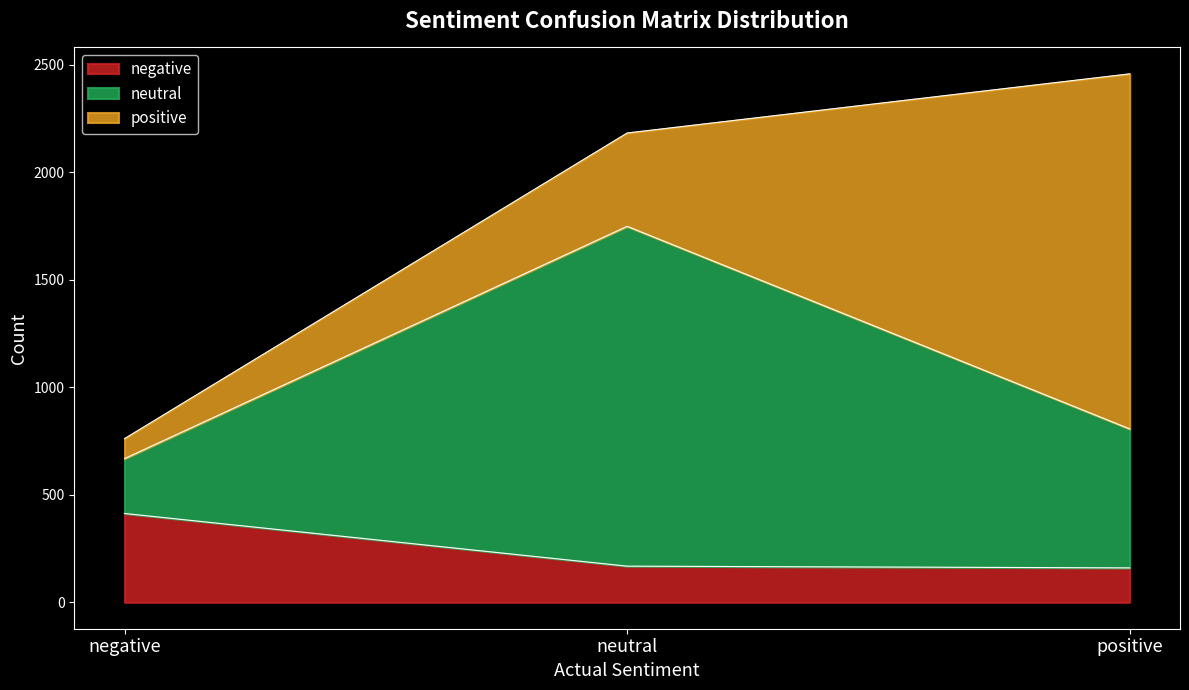

What is the total value across all series at positive?

2457